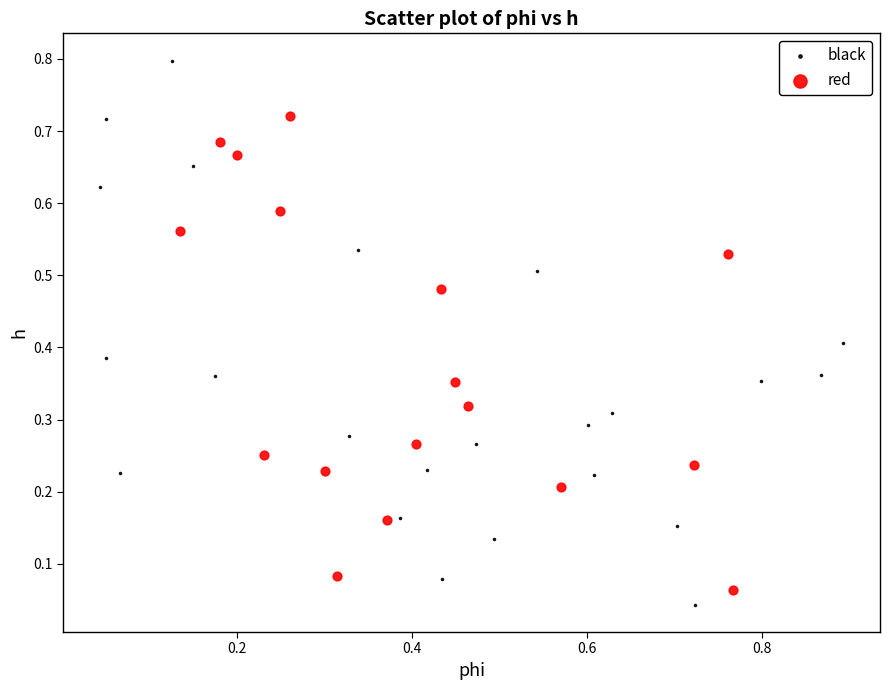

Which series has the widest spread of Y values?

black